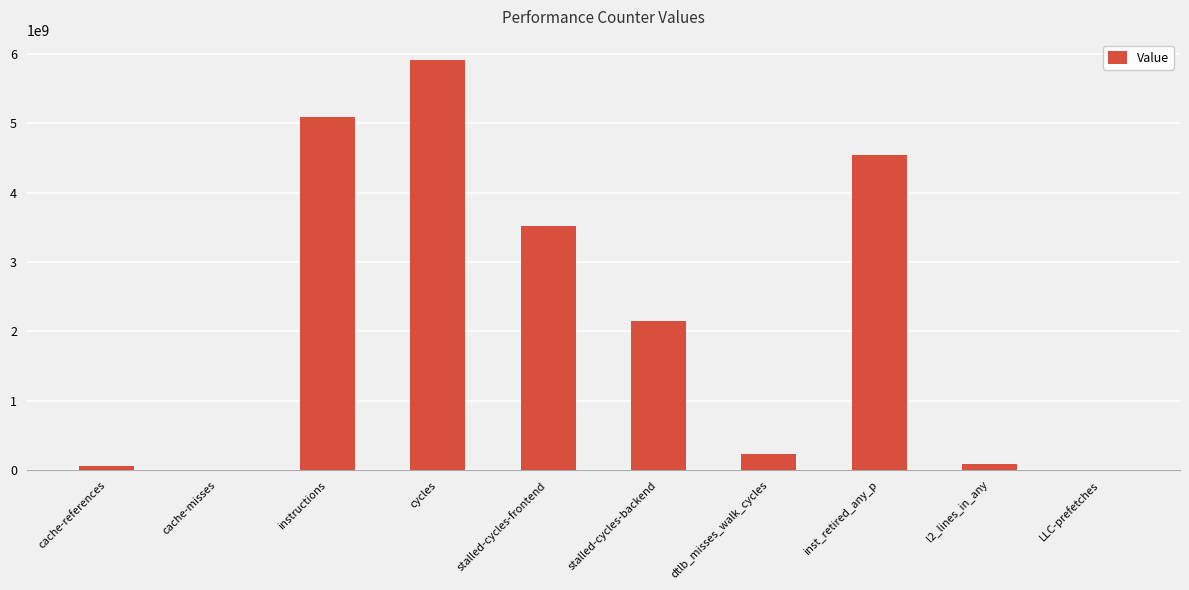

What is the greatest value displayed?

5911791564